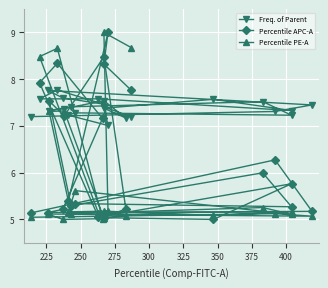

Which series has the largest total across all categories?

Freq. of Parent